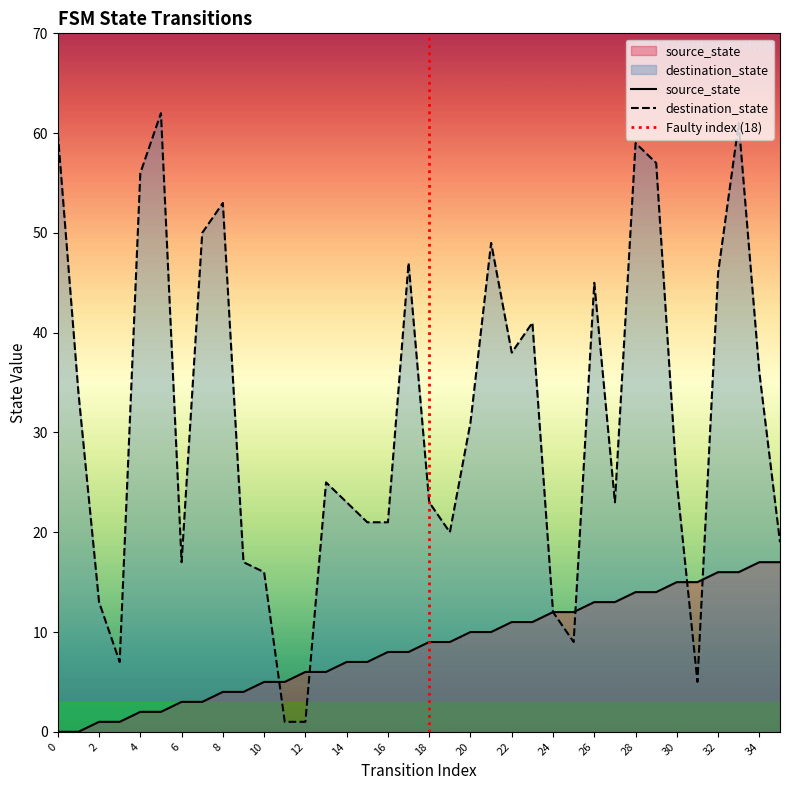

Does the chart display data point markers on the line(s)?

No